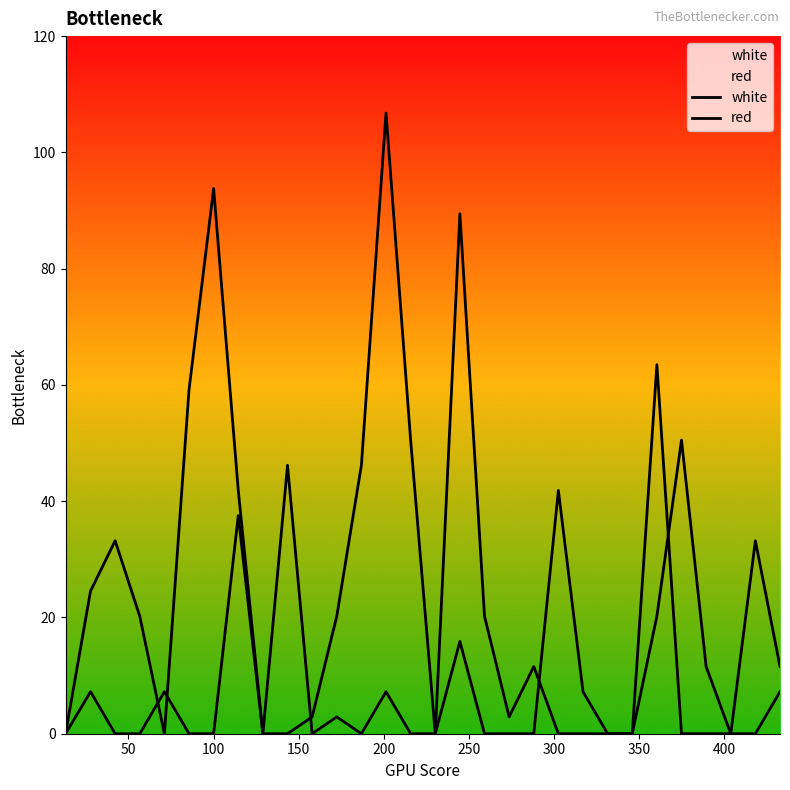

List the series in order of their peak value, lowest first.

white, red